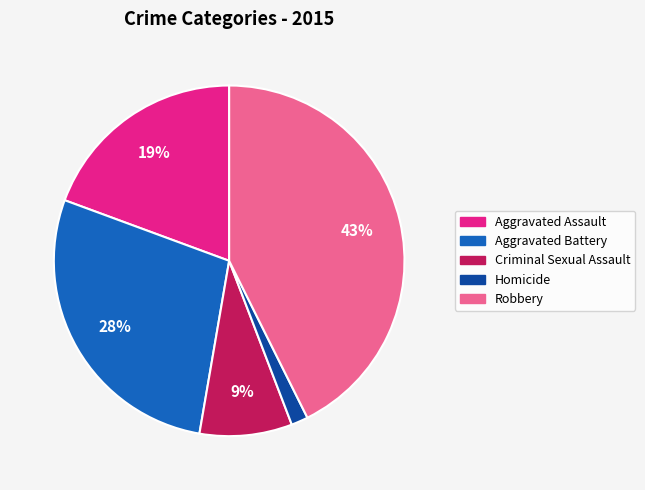

Do Homicide and Criminal Sexual Assault together represent more than half of the pie?

No